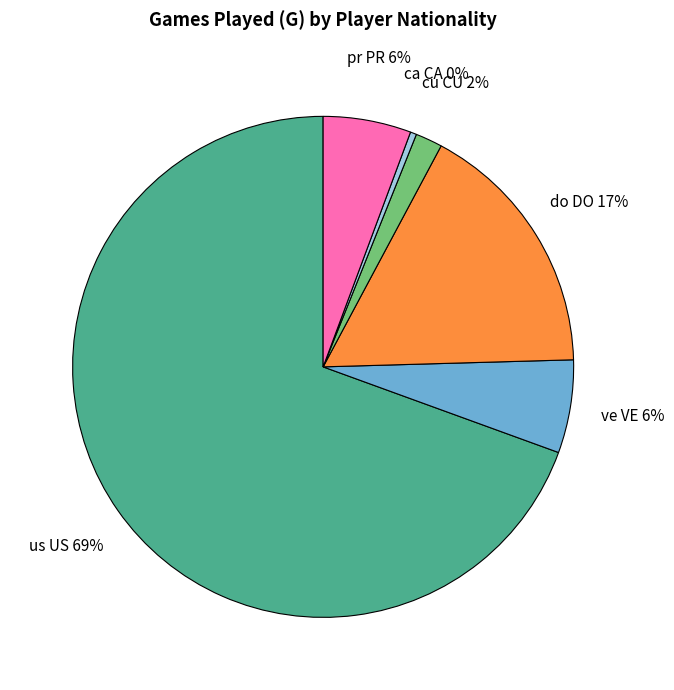

To the nearest percent, what is the difference between the largest and smallest slice percentages?

69%